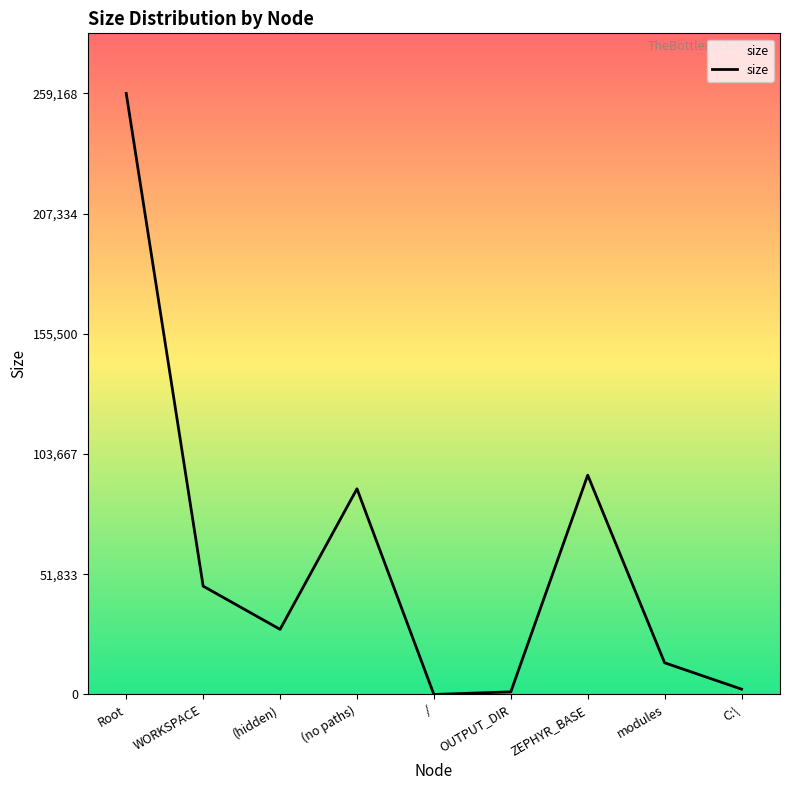

What is the greatest value displayed?

259168